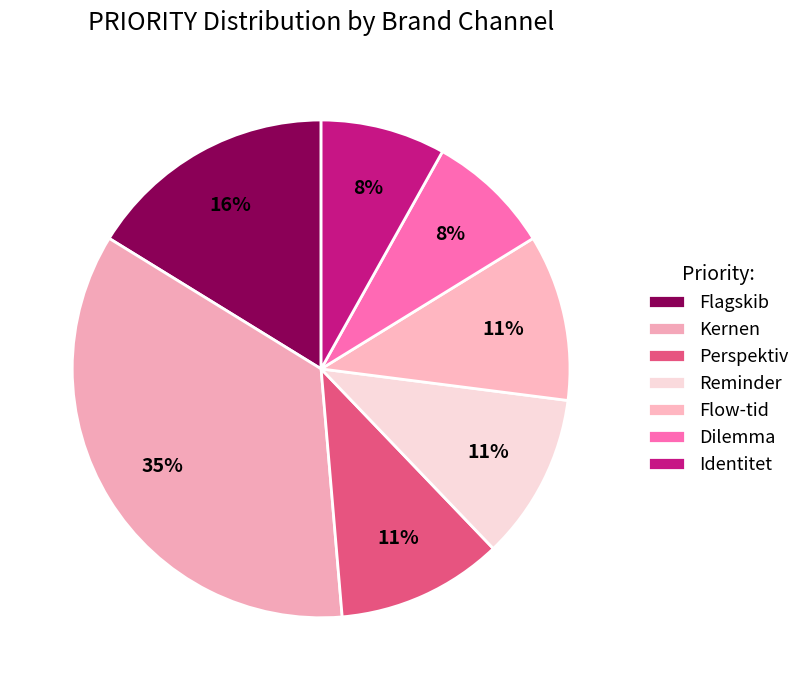

Do Kernen and Reminder together represent more than half of the pie?

No